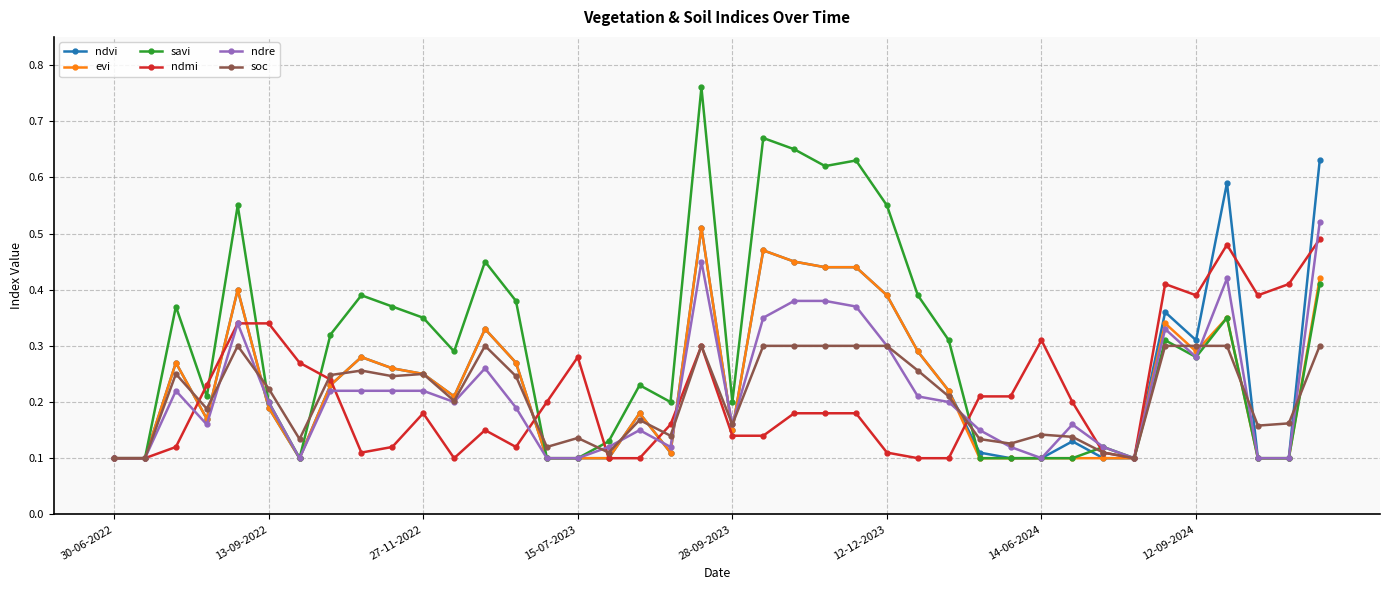

At how many categories does at least one series exceed 0?

40